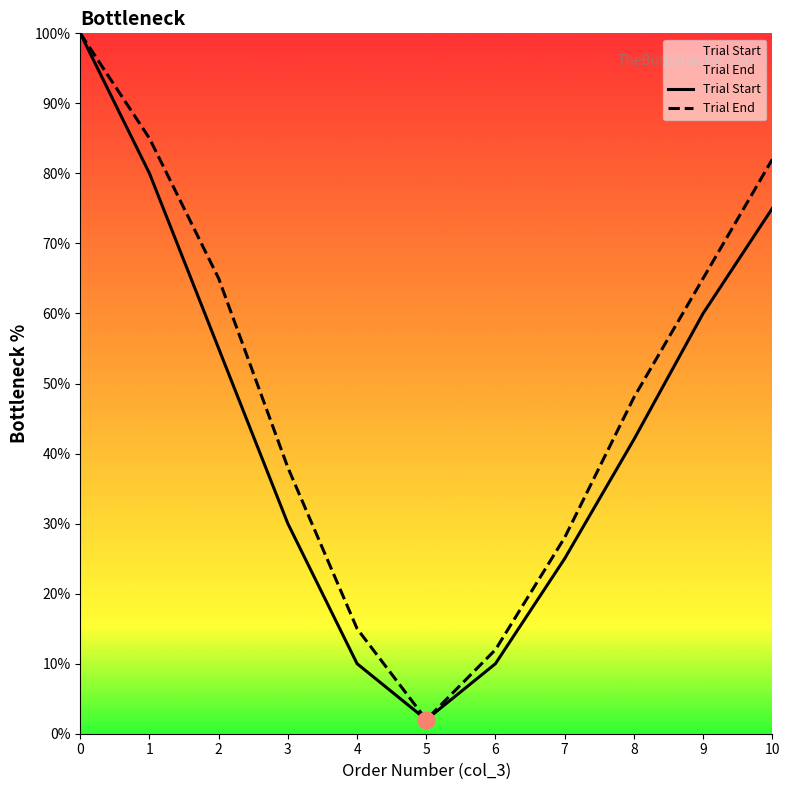

Rank the series by their maximum value, from lowest to highest.

Trial Start, Trial End